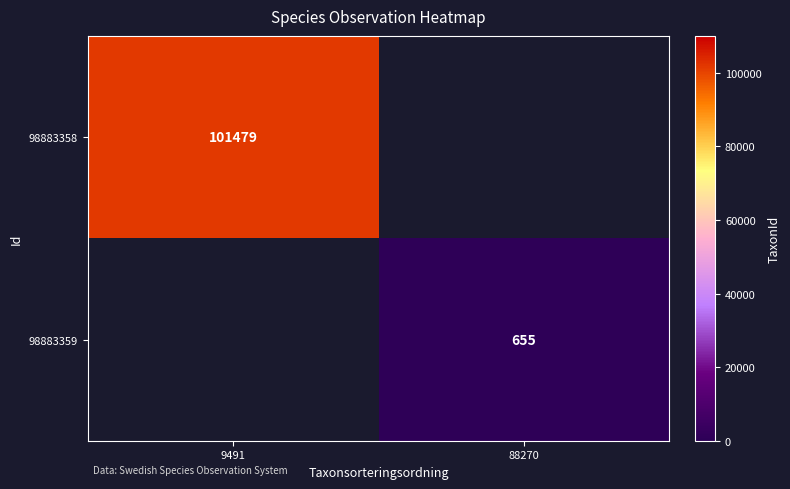

True or false: 98883358 has a value of 59630 at 9491.

False